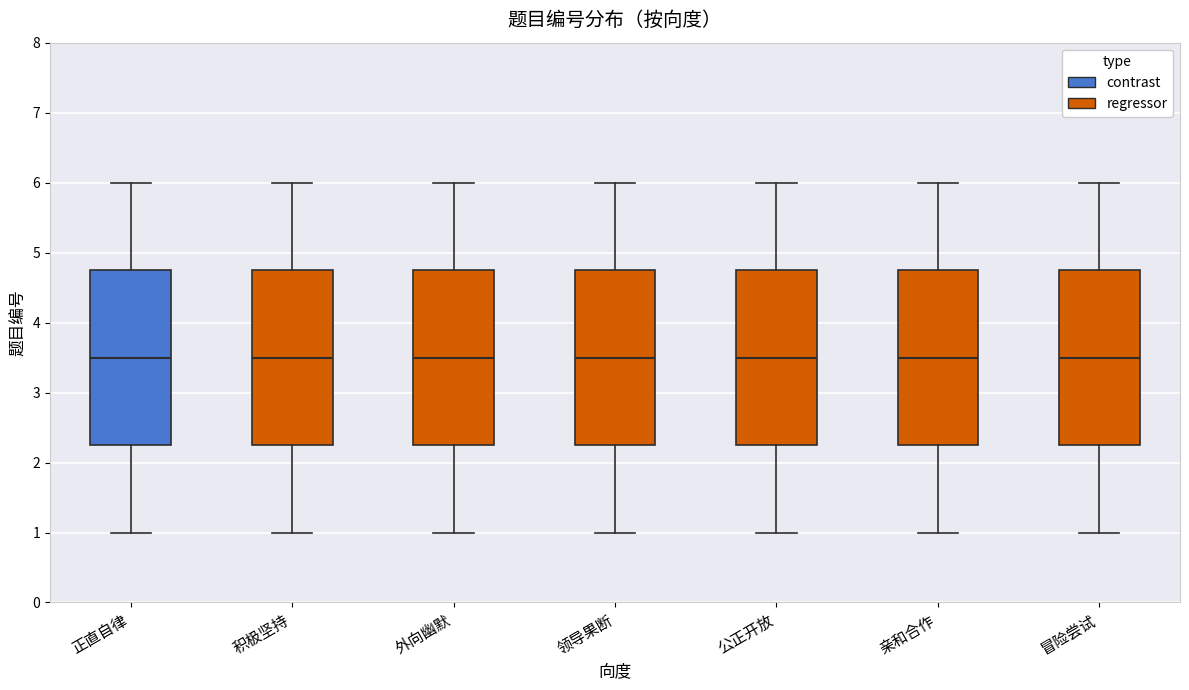

Reading left to right, read every box against the y-axis: the position of its median line, the range the box covers, and the ends of its whiskers. The values are not printed on the chart, so give them approximately, as read against the axis.

正直自律: median 3.5, box 2.3 to 4.8, whiskers 1.0 to 6.0
积极坚持: median 3.5, box 2.3 to 4.8, whiskers 1.0 to 6.0
外向幽默: median 3.5, box 2.3 to 4.8, whiskers 1.0 to 6.0
领导果断: median 3.5, box 2.3 to 4.8, whiskers 1.0 to 6.0
公正开放: median 3.5, box 2.3 to 4.8, whiskers 1.0 to 6.0
亲和合作: median 3.5, box 2.3 to 4.8, whiskers 1.0 to 6.0
冒险尝试: median 3.5, box 2.3 to 4.8, whiskers 1.0 to 6.0